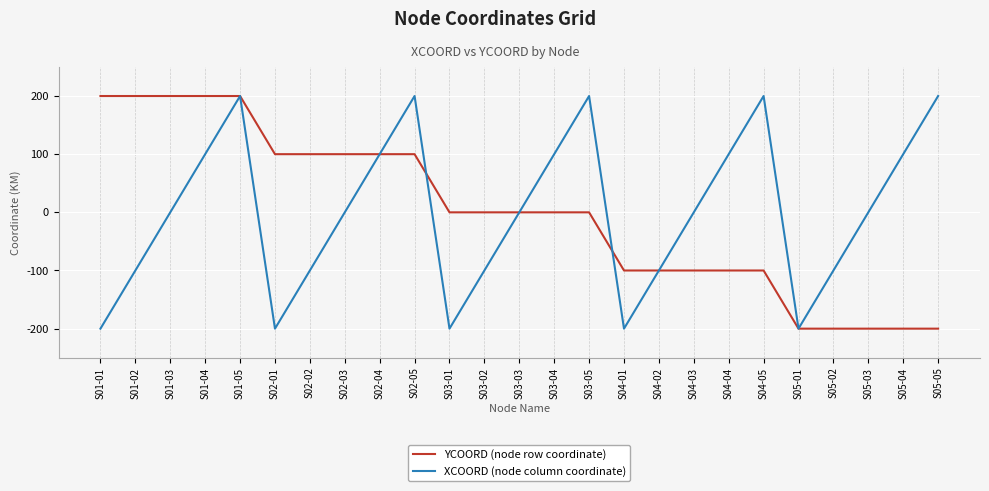

Is the value of YCOORD (node row coordinate) at S05-03 greater than the value of XCOORD (node column coordinate) at S01-05?

No